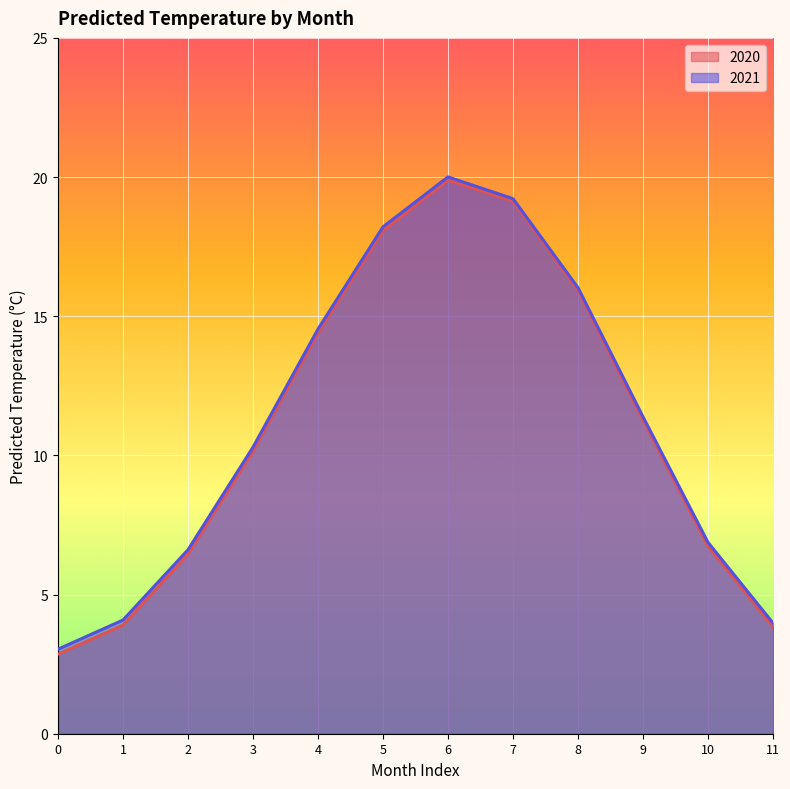

What is the sum of the 2020 values at 6 and 8?

35.8